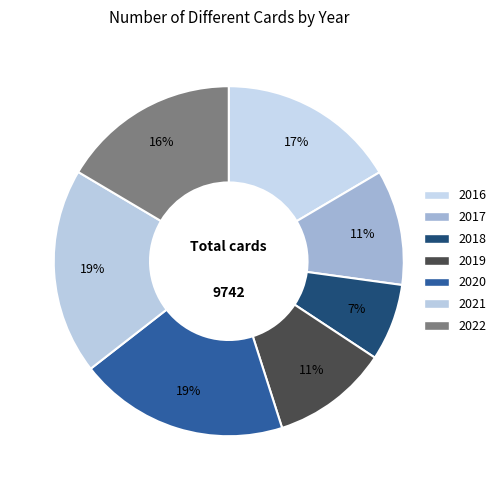

True or false: 2020 accounts for 7% of the total.

False